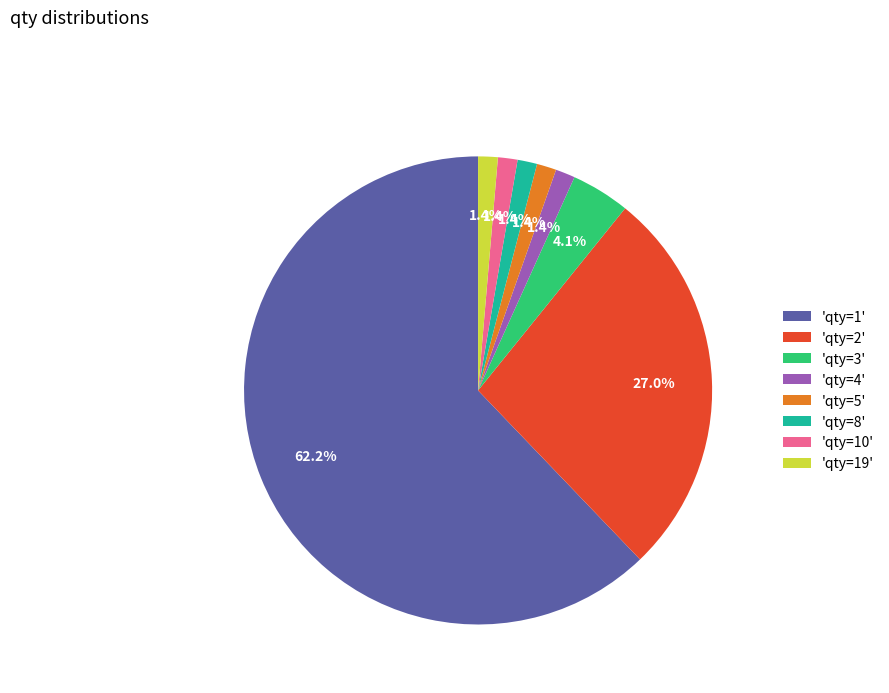

Is there a majority slice in this chart?

Yes